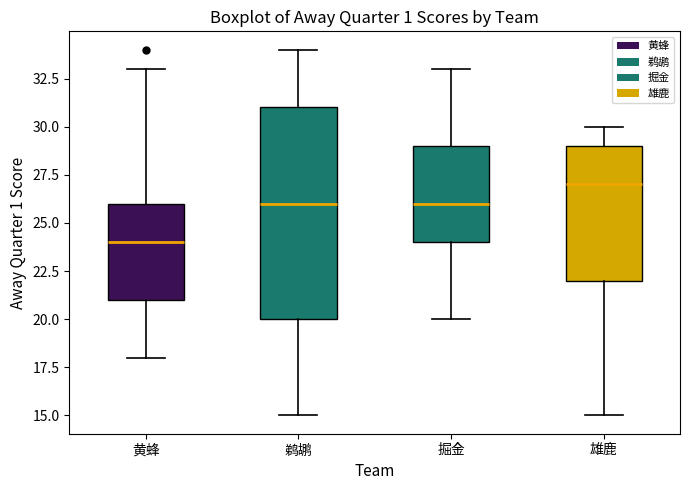

Which box is the tallest, from its lower edge to its upper edge?

鹈鹕